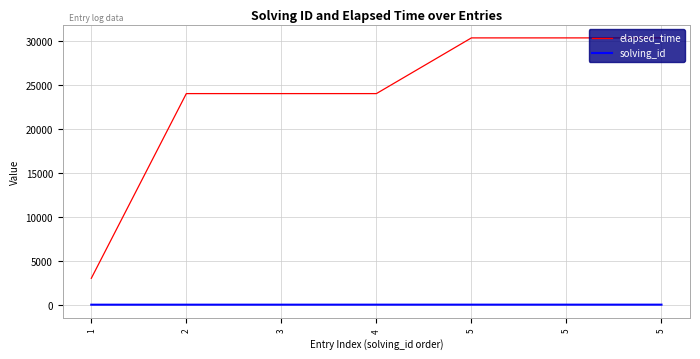

The solving_id series shows 4 at 4. True or false?

True